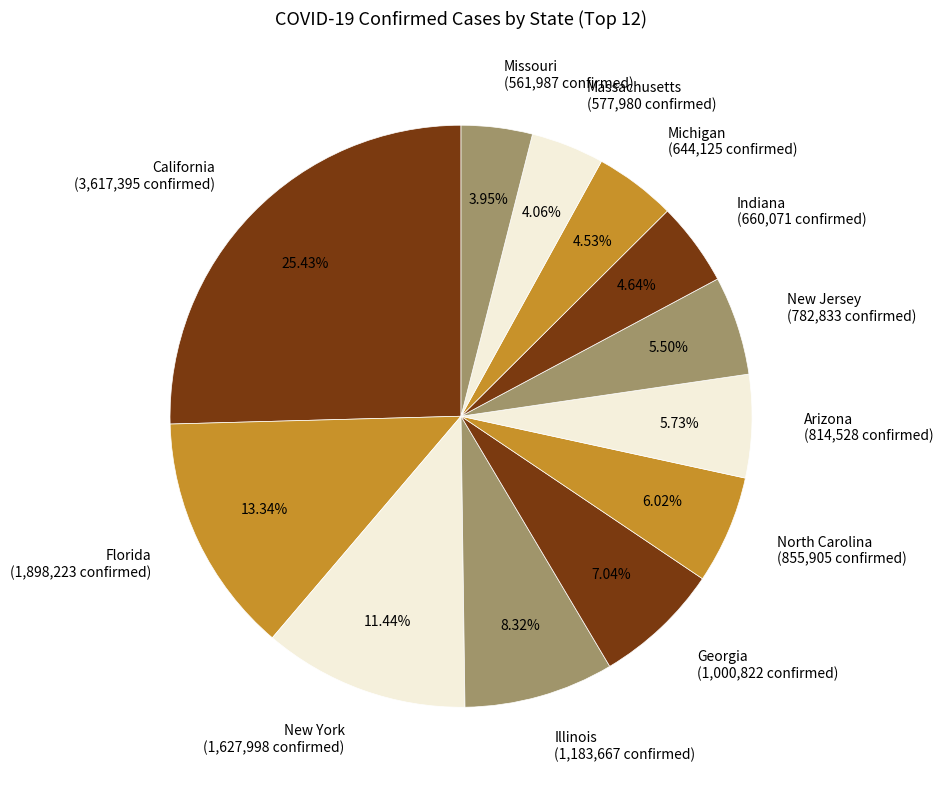

Approximately how many times larger is the value at Massachusetts compared to North Carolina?

0.7